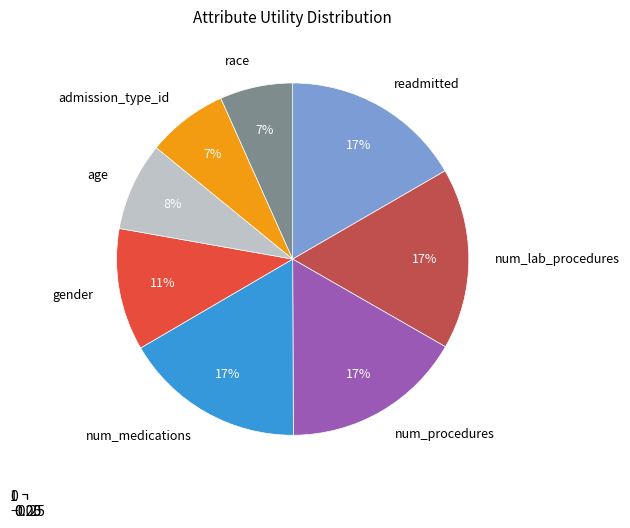

Does num_lab_procedures represent more than half of the total?

No